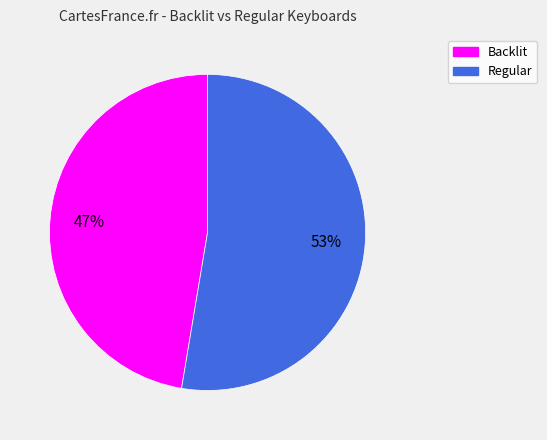

The Backlit slice represents 56% of the pie. True or false?

False